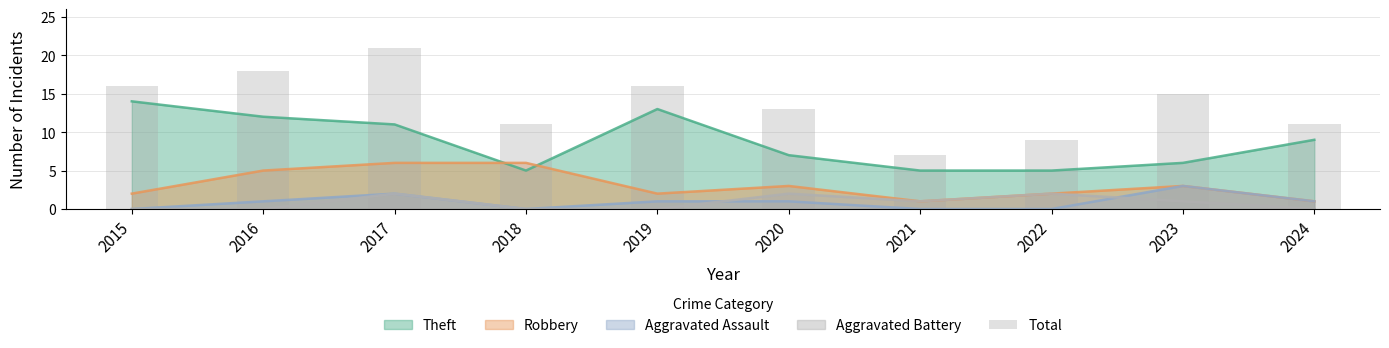

What is the change in value from 2020 to 2024?

-2